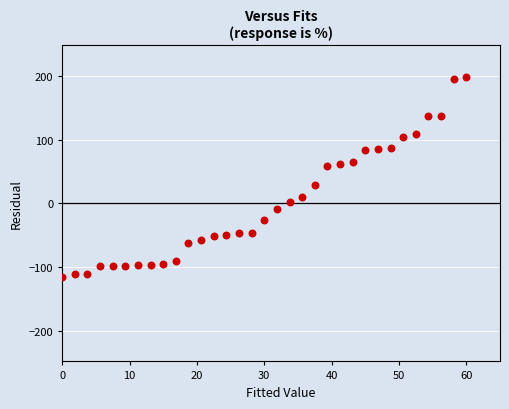

What Y value in the scatter plot is closest to 41?

28.1